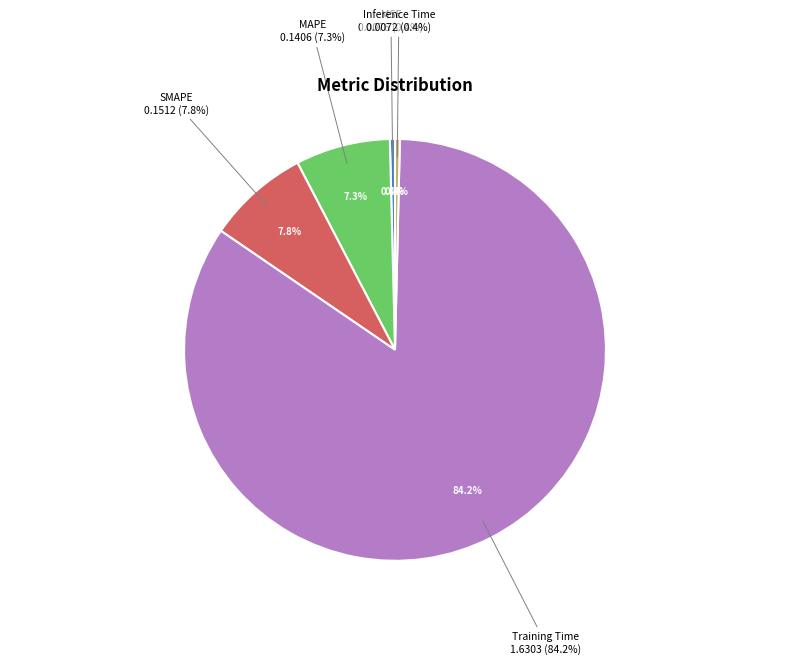

Which has a higher value, MSE or SMAPE?

SMAPE